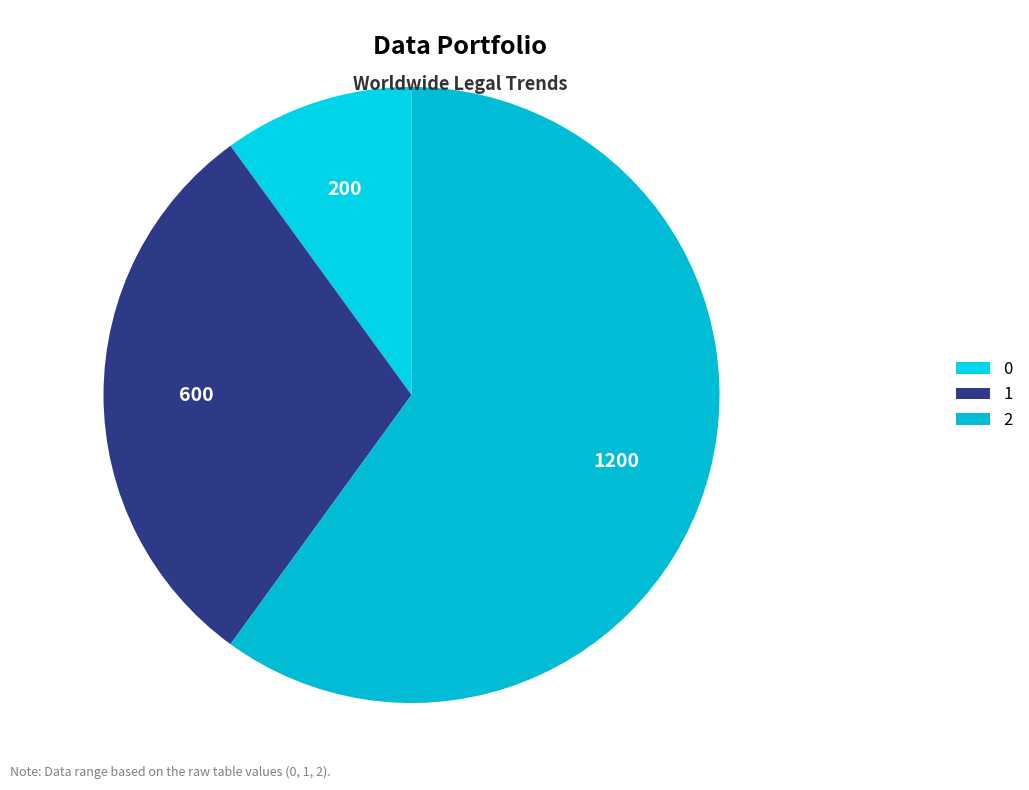

What percentage is NOT represented by 1?

70.0%